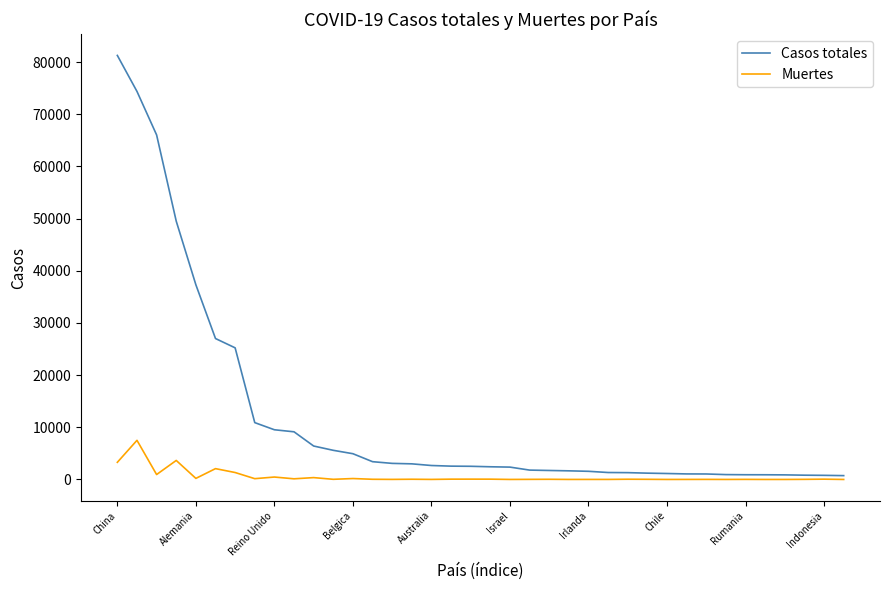

Does the chart display data point markers on the line(s)?

No